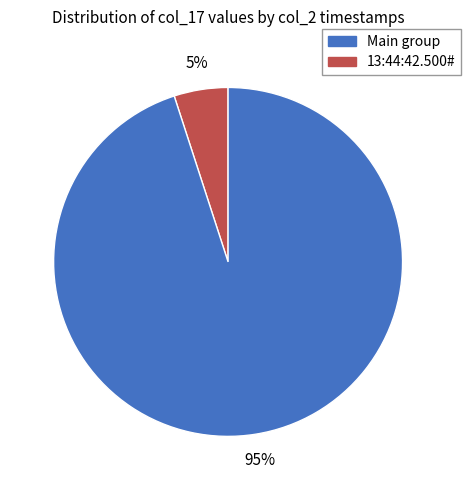

To the nearest percent, what is the difference between the largest and smallest slice percentages?

90%